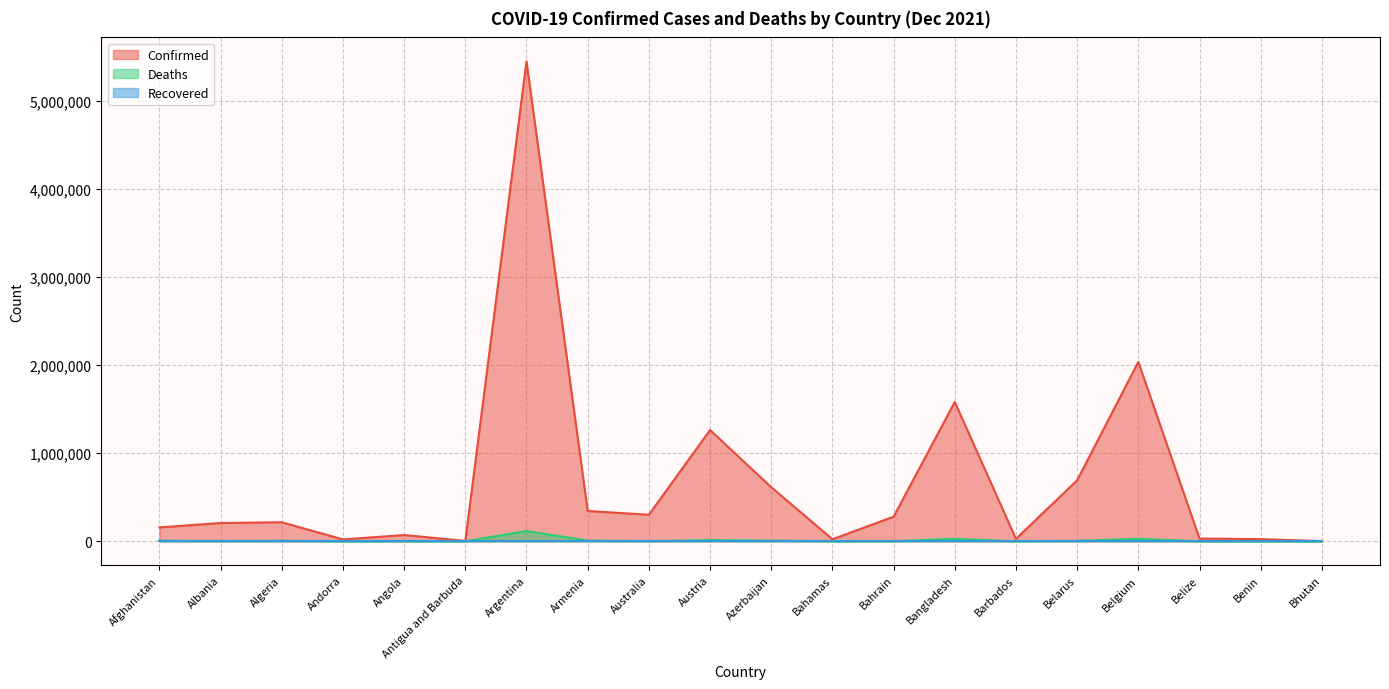

What is the total value across all series at Argentina?

5569439